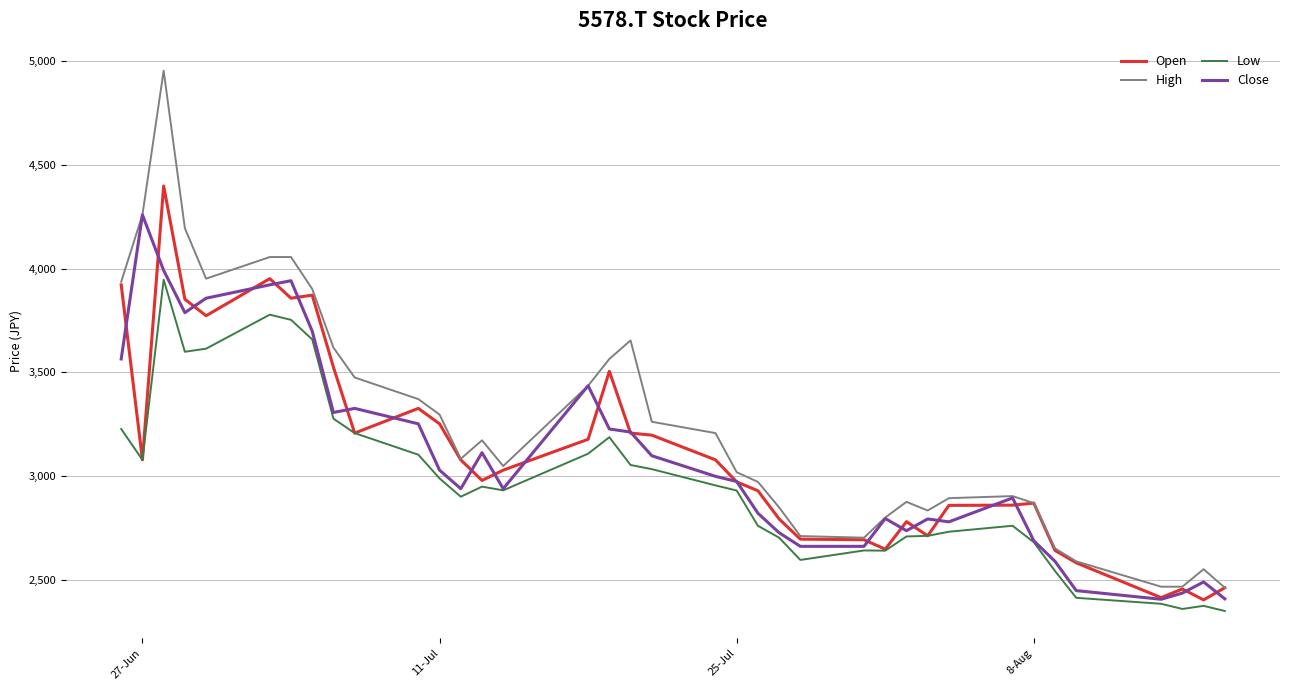

Which series has the largest total across all categories?

High